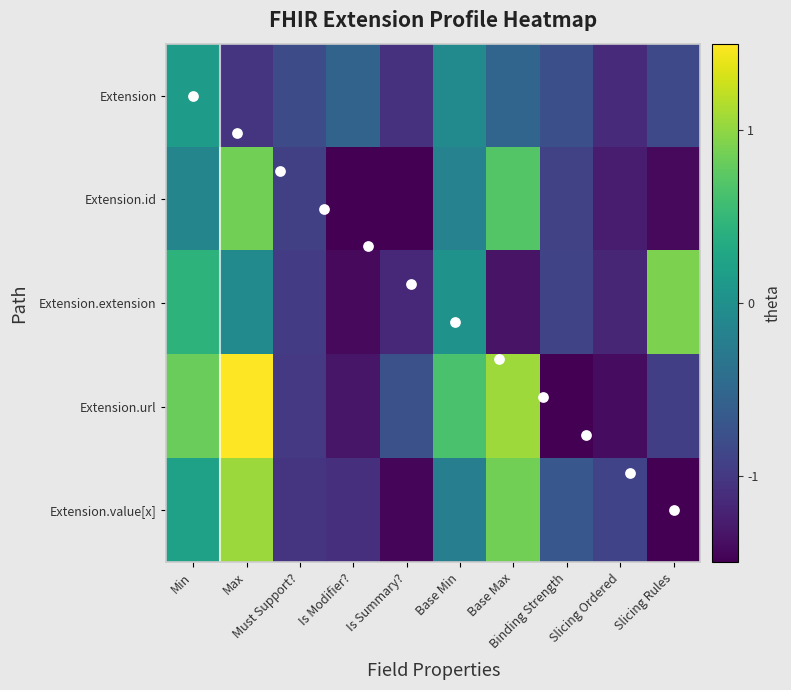

Count the number of data series in this chart.

5